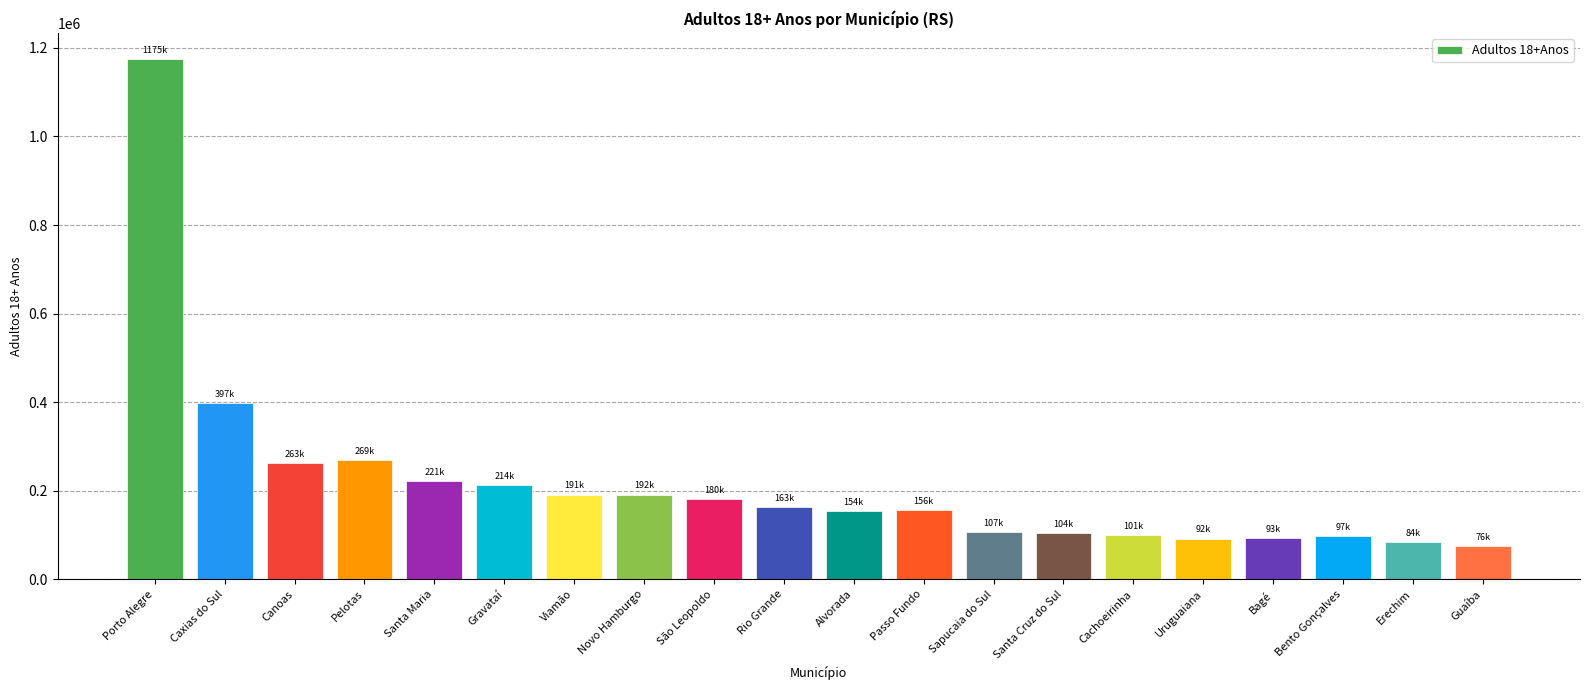

Between Cachoeirinha and Santa Maria, which is larger?

Santa Maria